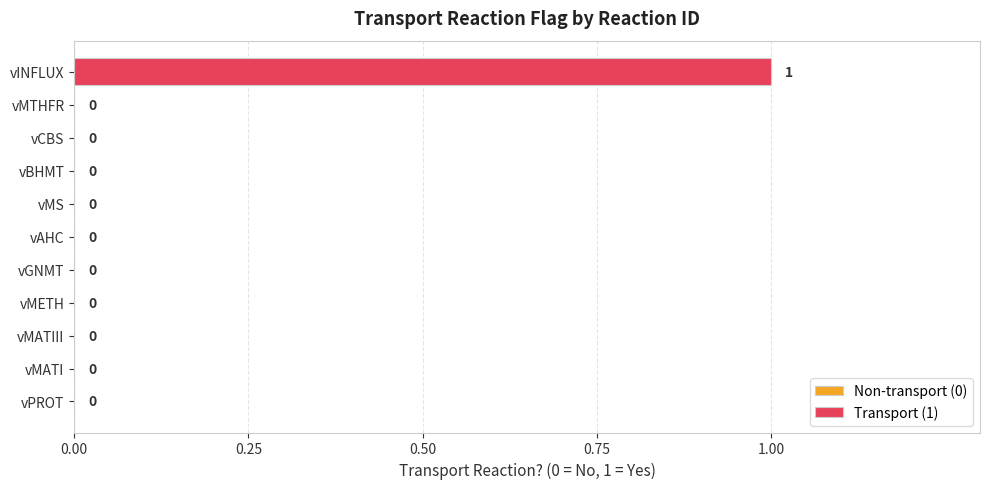

Which has a higher value, vINFLUX or vMETH?

vINFLUX